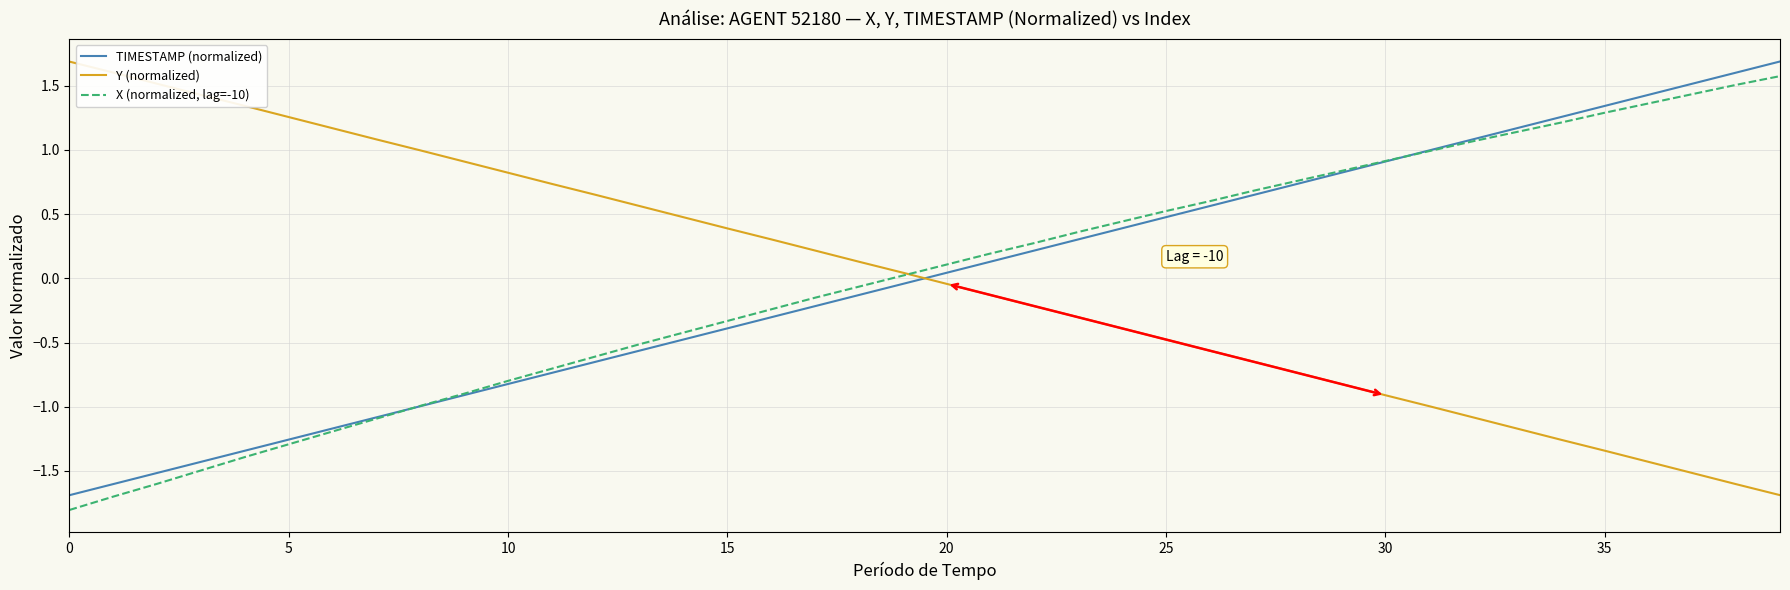

At how many categories does at least one series exceed 0?

40